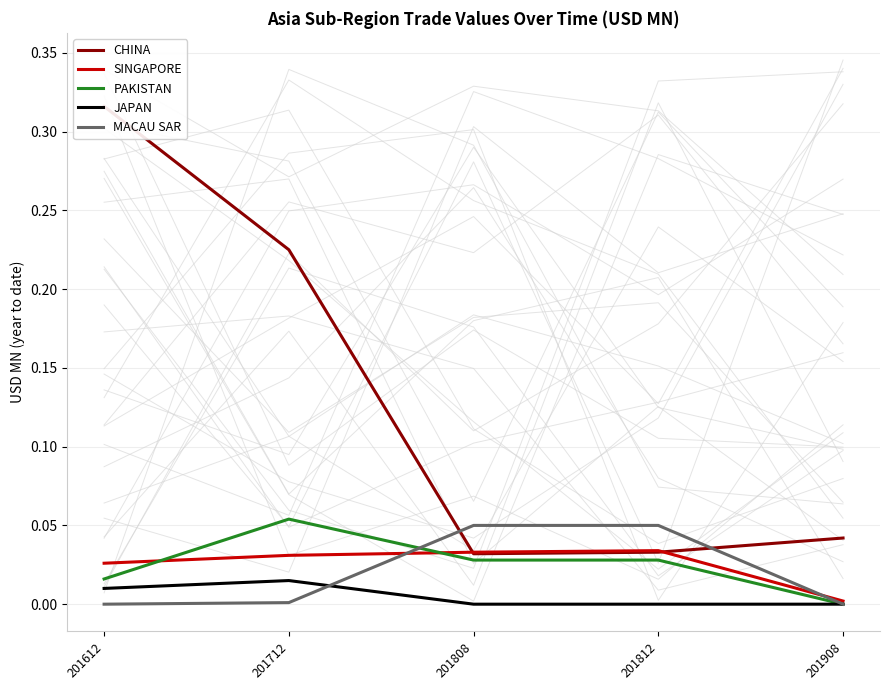

Is the value of JAPAN at 201712 greater than the value of CHINA at 201812?

No